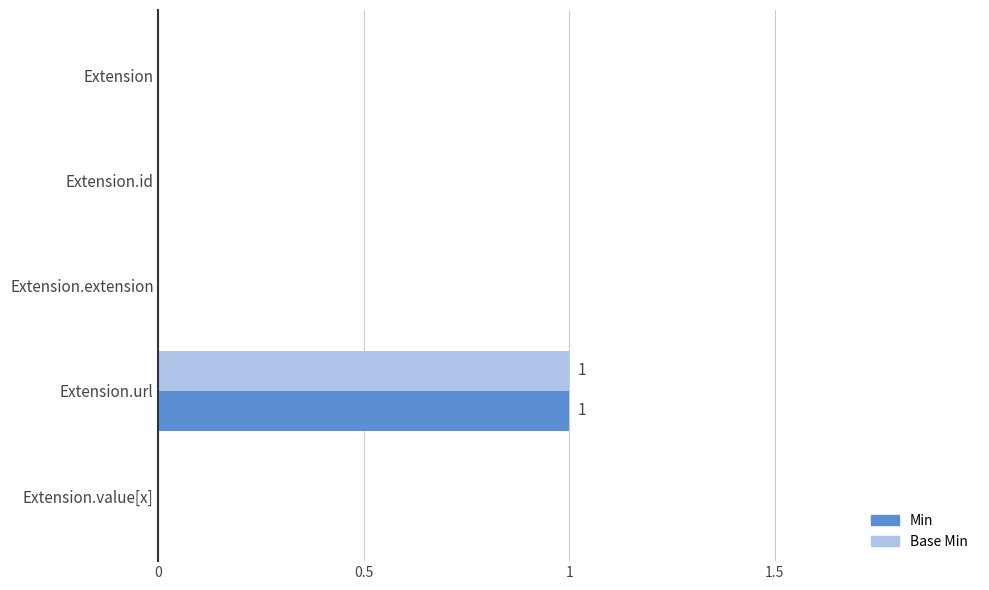

Is the value of Min at Extension.extension greater than the value of Base Min at Extension.url?

No